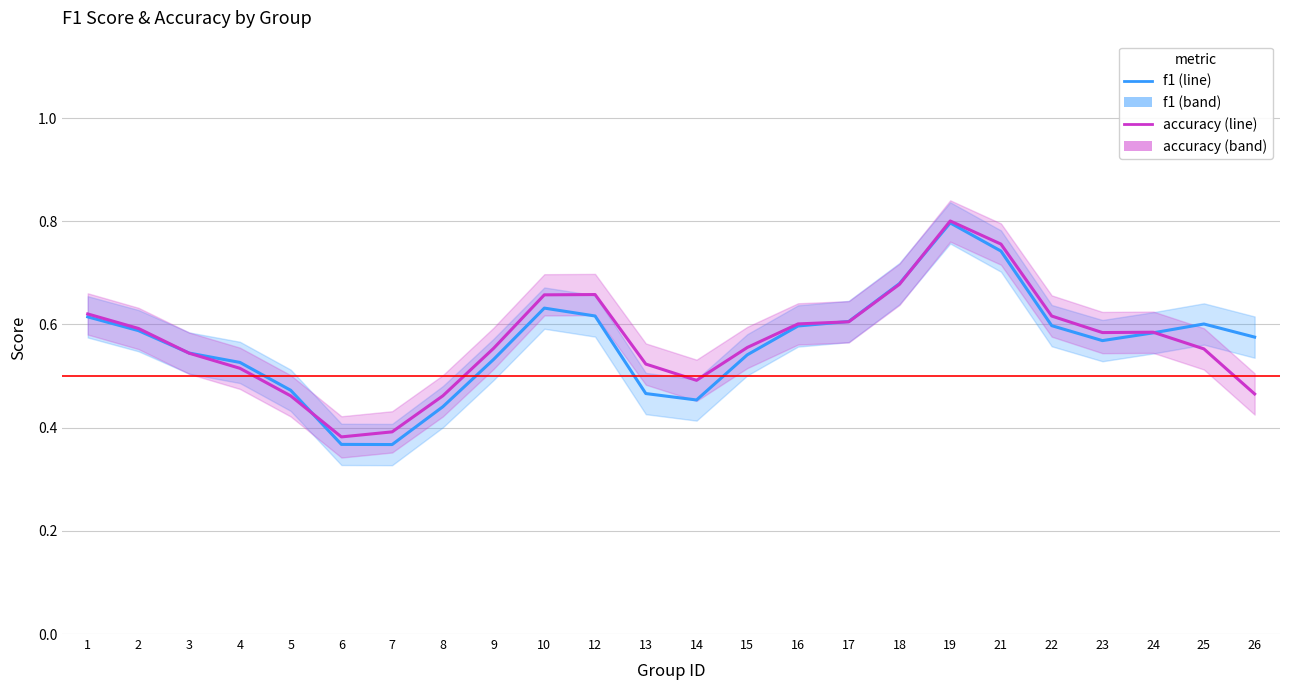

Where is the first local minimum for accuracy?

6